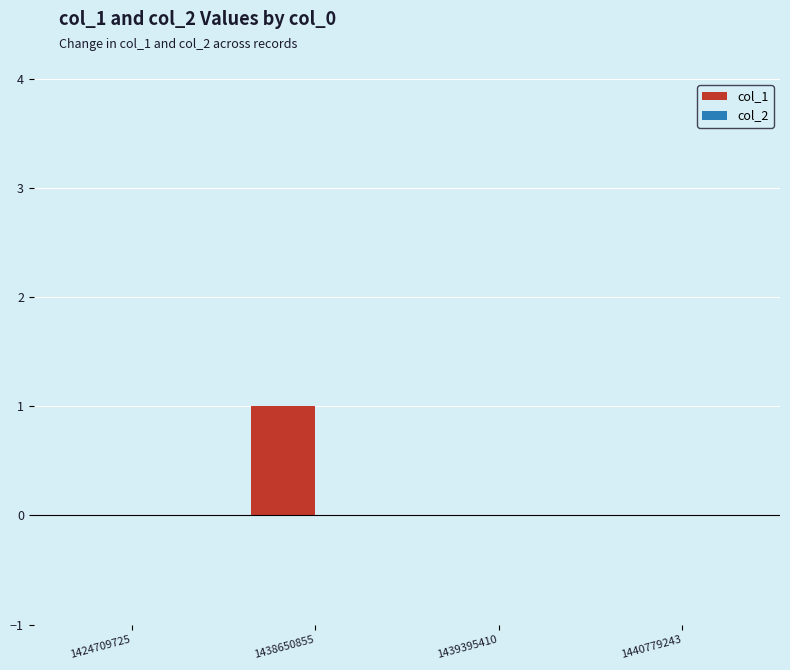

The chart shows a value of 0 at 1424709725. True or false?

True